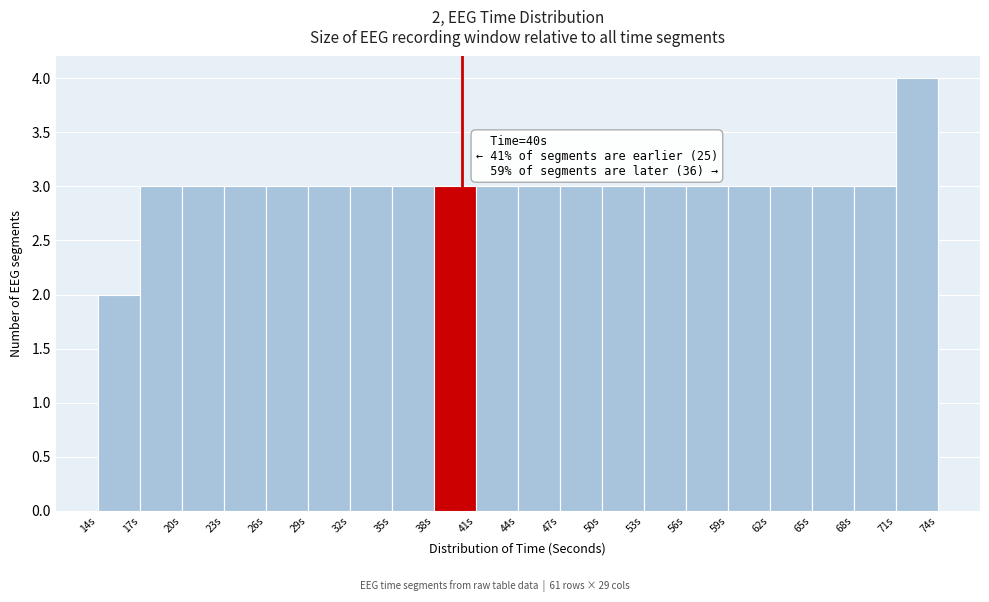

Over which range of the x-axis is the bar tallest?

71 to 74